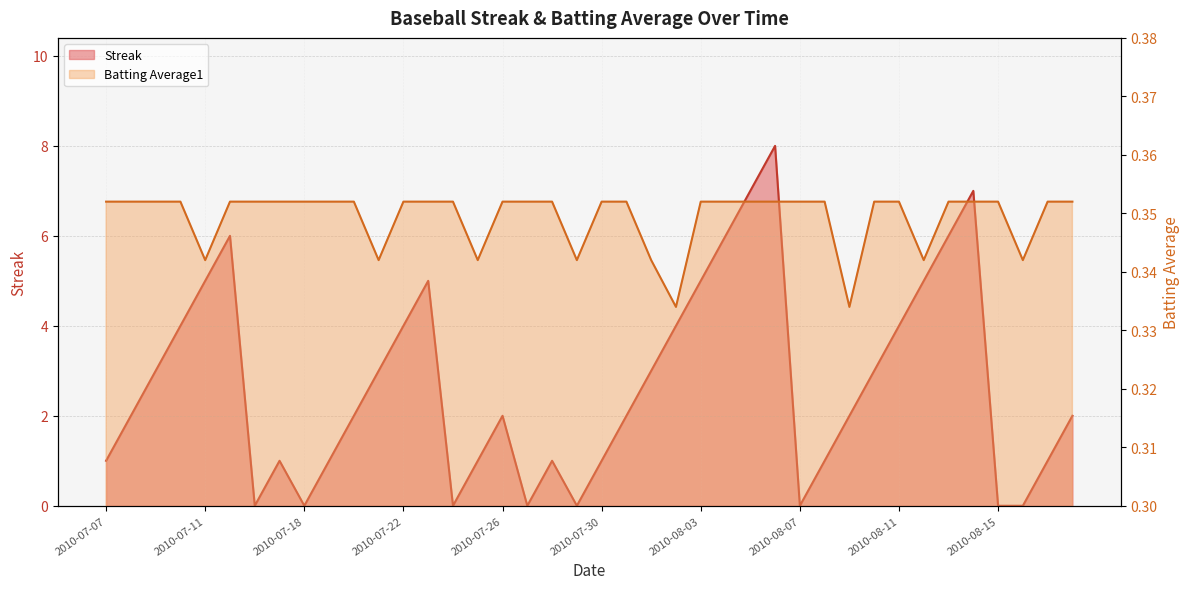

List the series in order of their overall mean, highest first.

Streak, Batting Average1